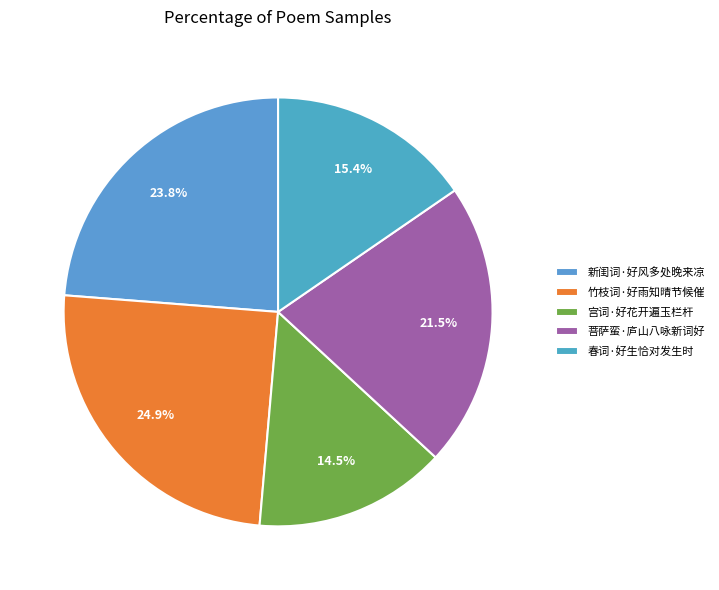

Does 春词·好生恰对发生时 represent more than half of the total?

No